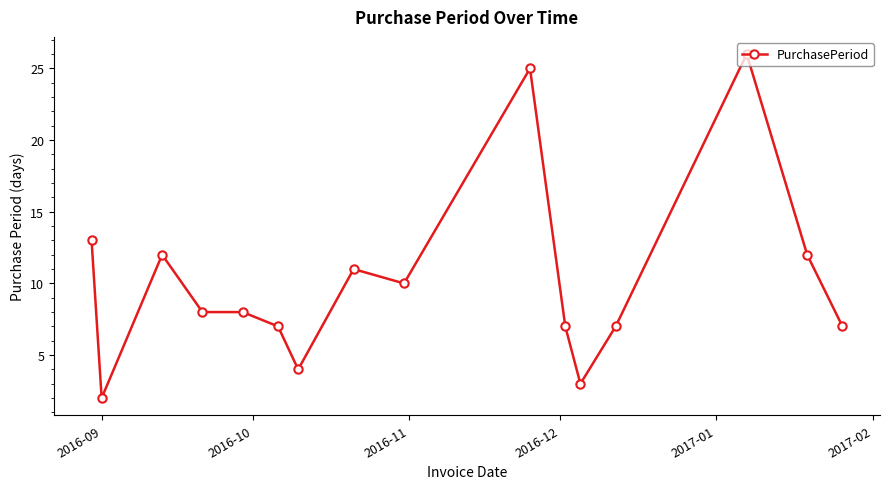

What is the difference between the maximum and minimum values?

24